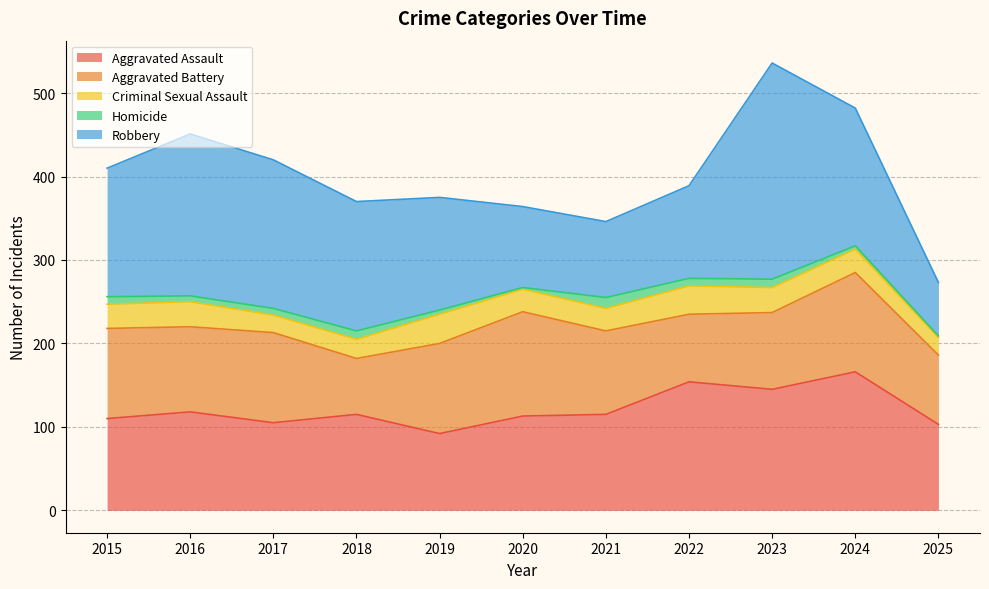

True or false: Criminal Sexual Assault and Aggravated Battery intersect in this chart.

False